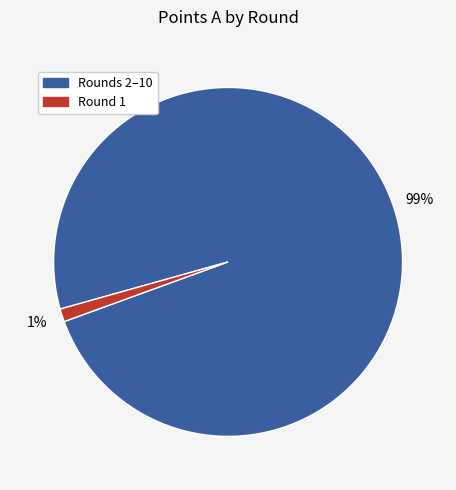

Is there any slice that represents more than half of the pie?

Yes